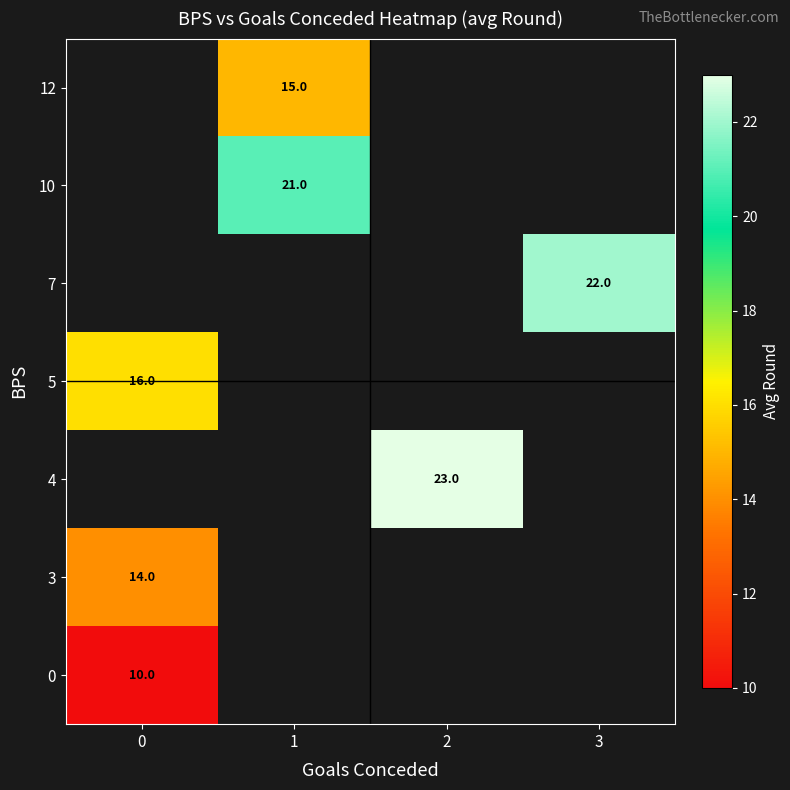

Which has a higher value, 0 or 3?

3